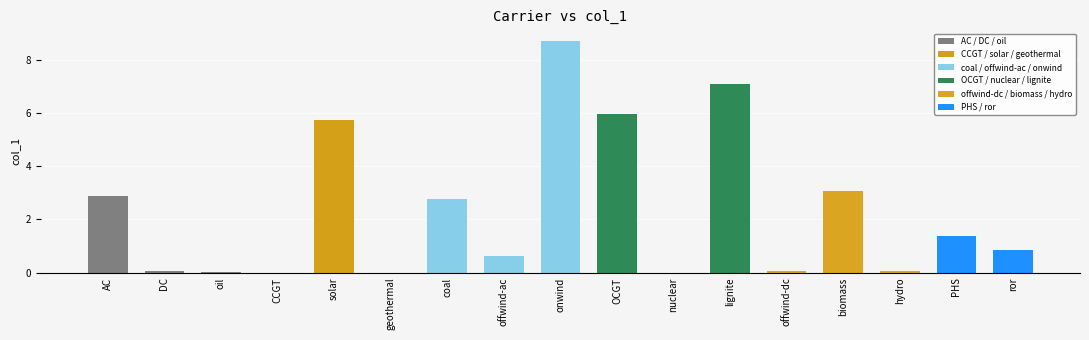

Where is the data nearest to the value 4?

biomass